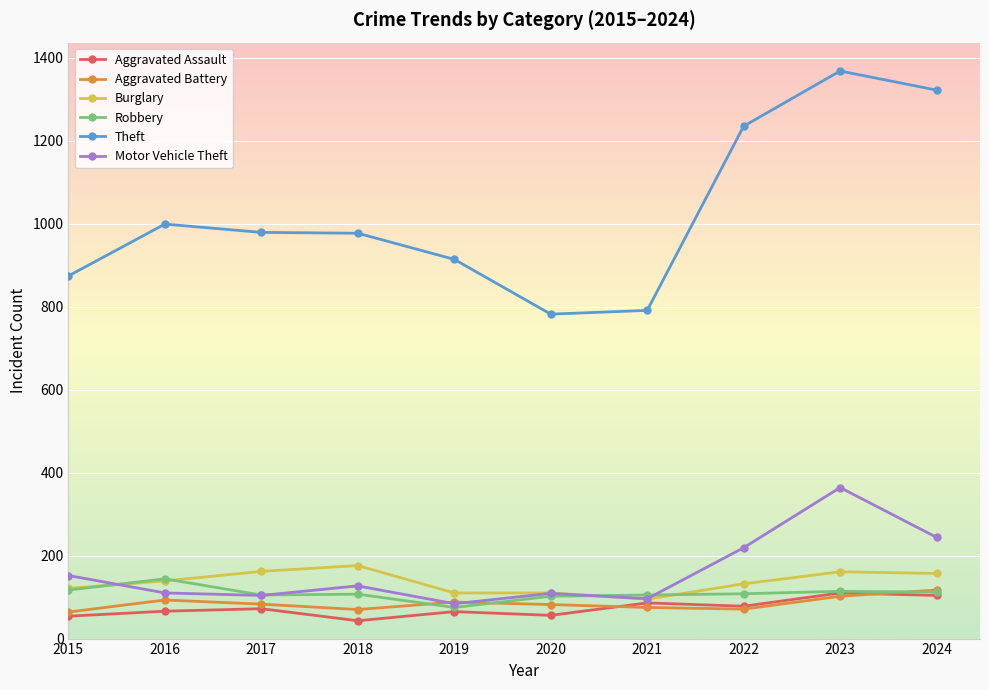

Read the Burglary value at 2020.

110